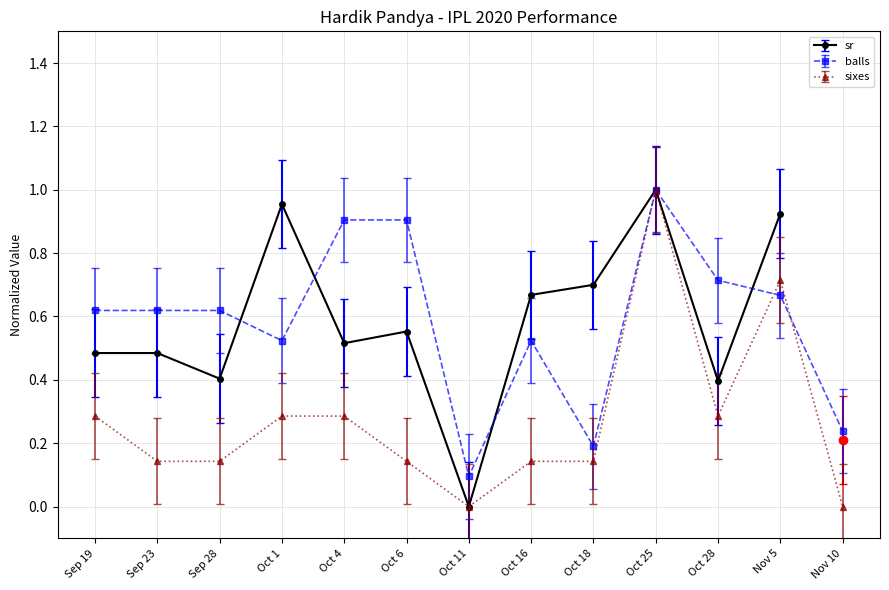

True or false: sixes has more than 0 interior local peaks.

True